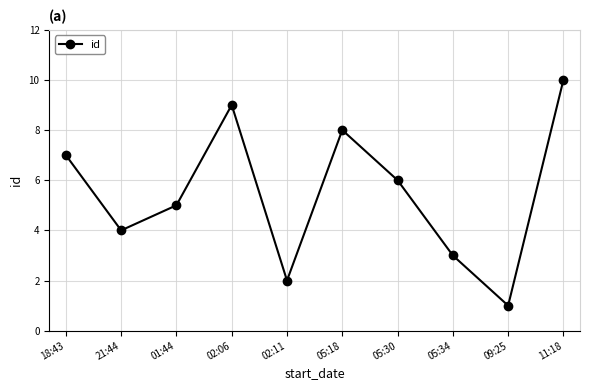

What is the maximum value shown in the chart?

10